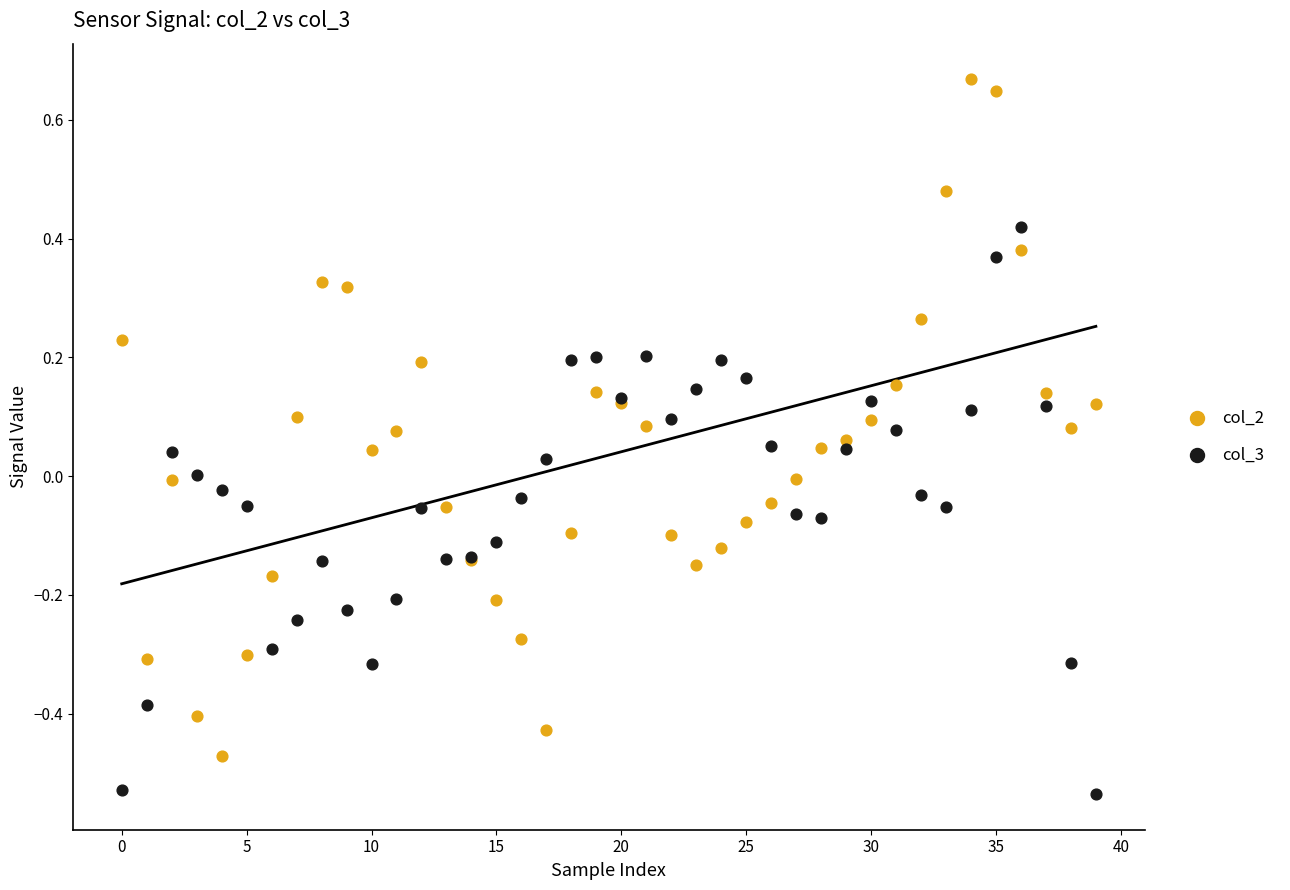

Which series reaches the maximum Y coordinate?

col_2